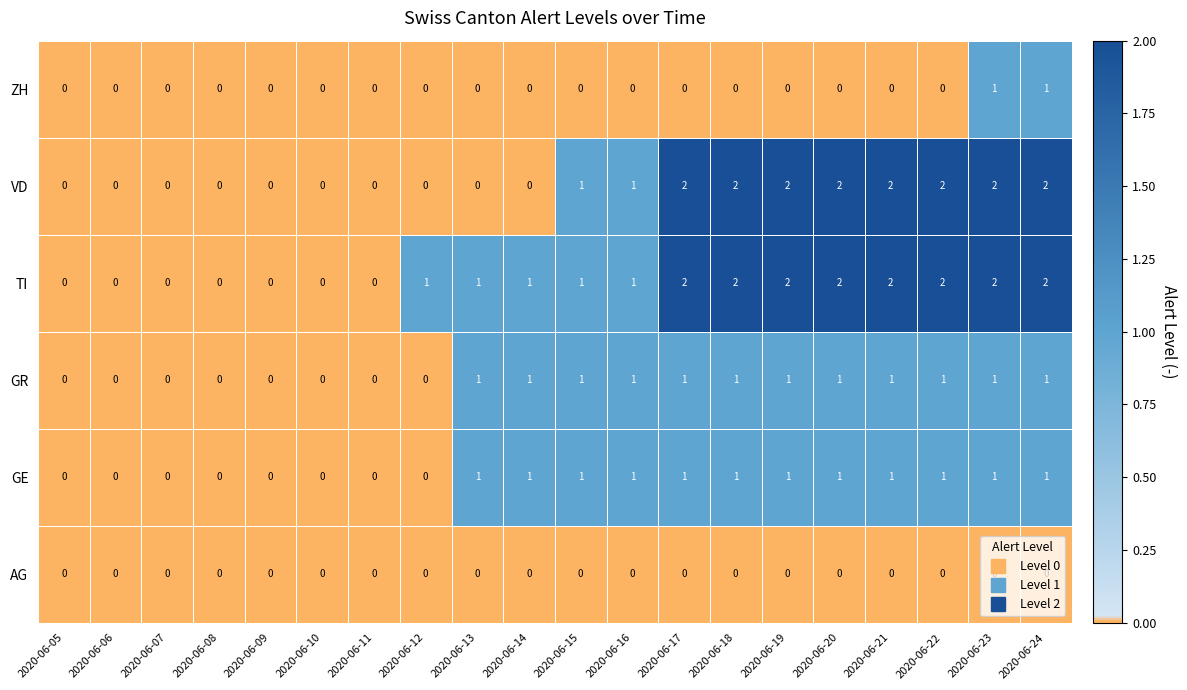

True or false: GR has a value of 0 at 2020-06-11.

True